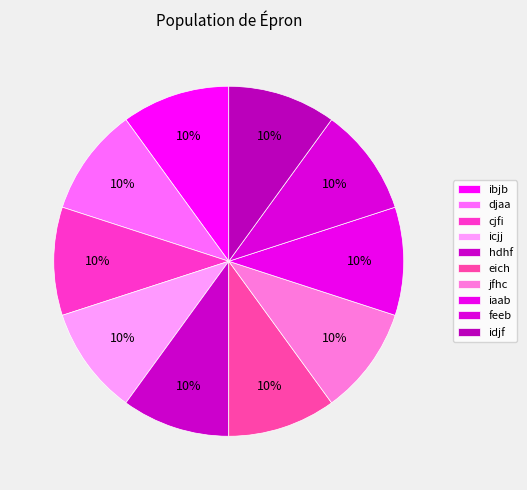

Does hdhf account for over 50% of the chart?

No